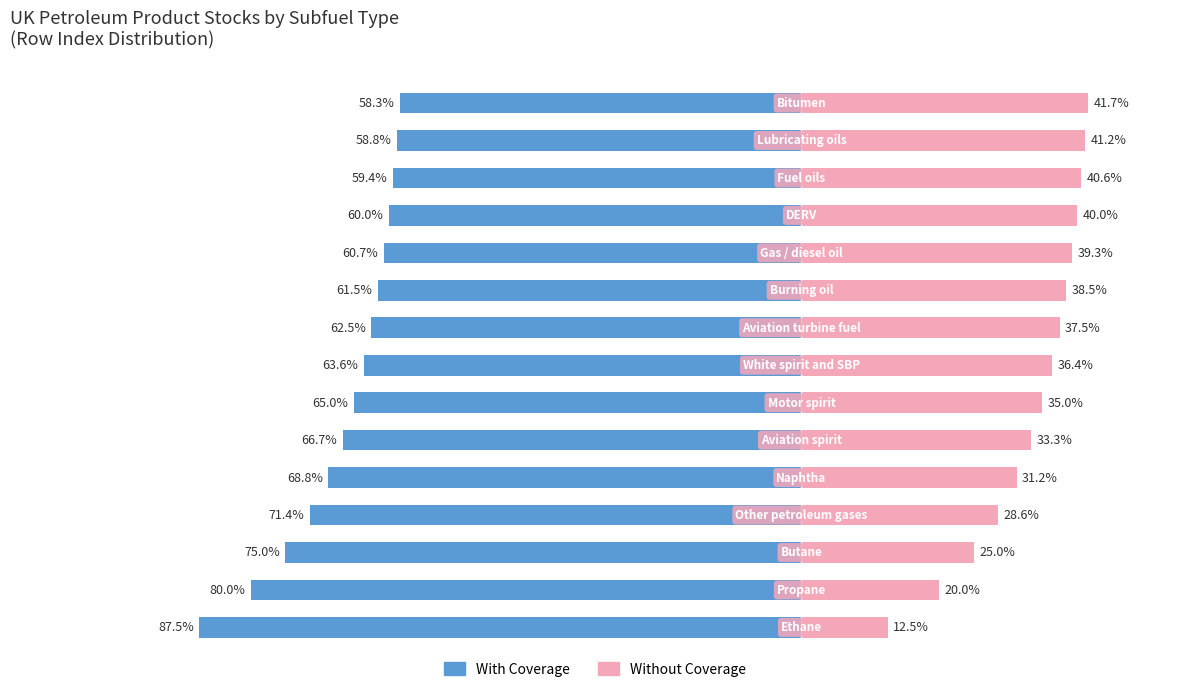

What is the value of the With Coverage bar at the 1st from the left?

-87.5